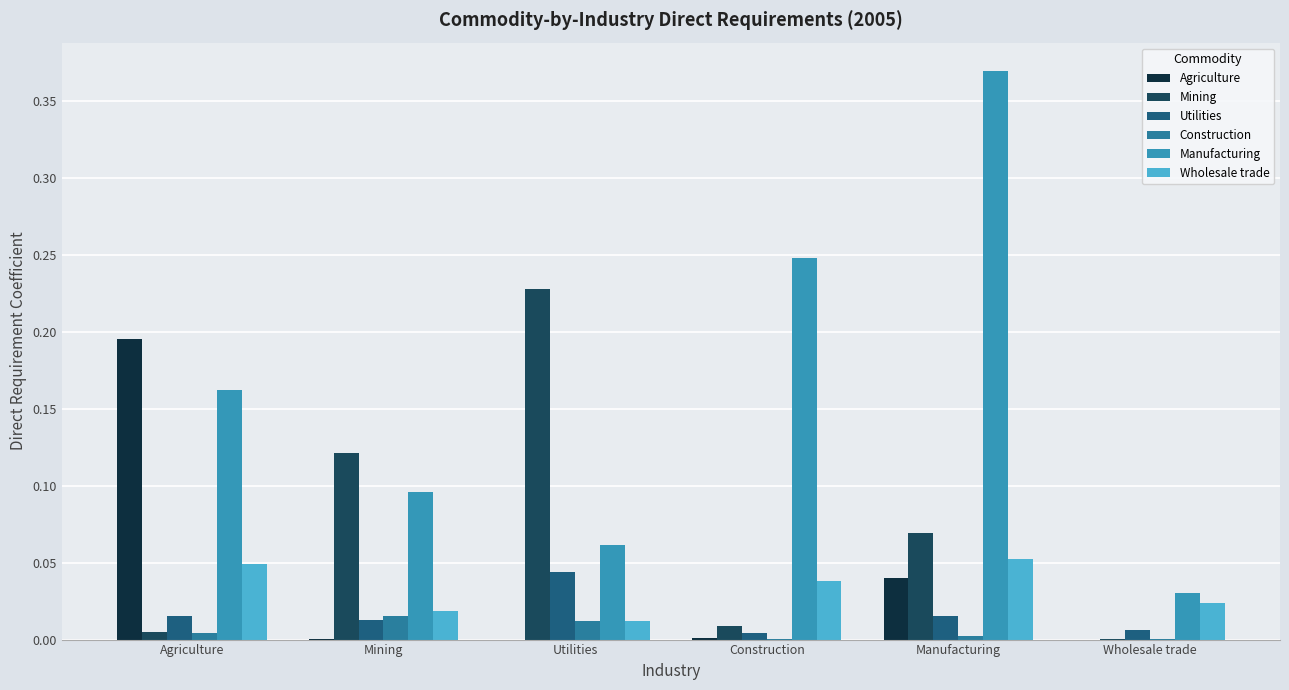

Which has a higher value, Construction or Manufacturing?

Manufacturing